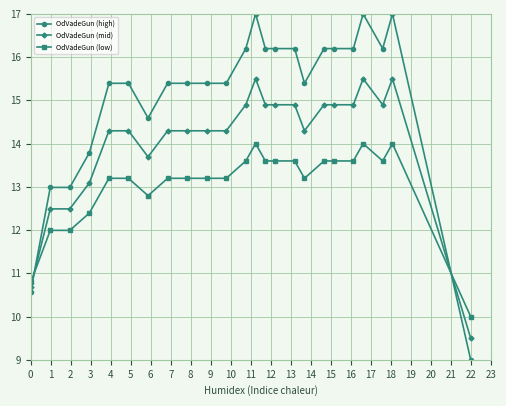

Which series has the largest total across all categories?

OdVadeGun (high)